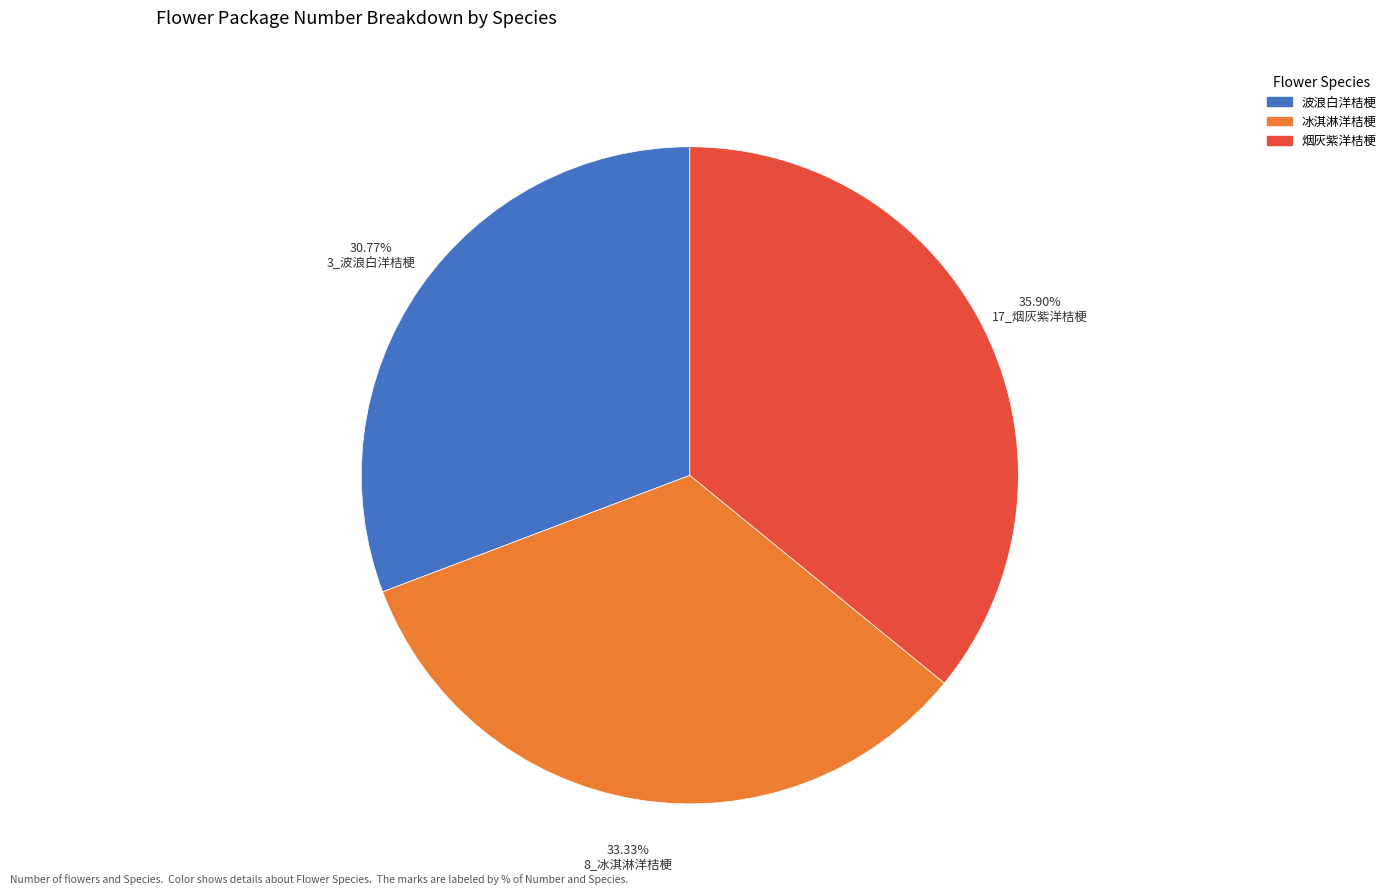

Does any single category account for the majority?

No